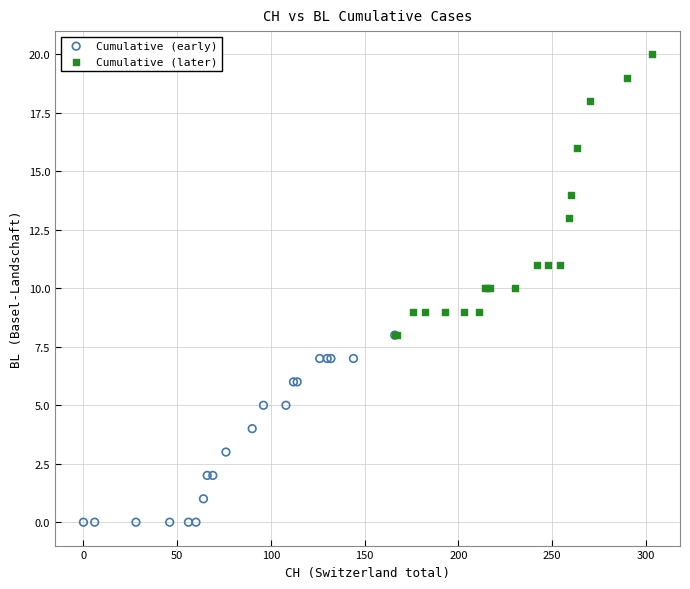

Which series has the widest spread of Y values?

Cumulative (later)